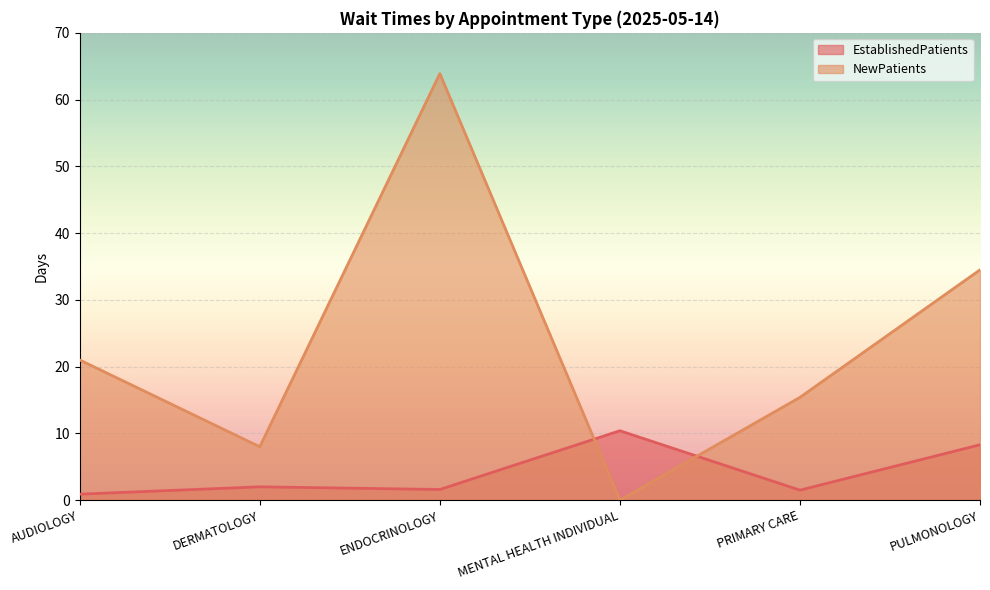

What is the total value across all series at MENTAL HEALTH INDIVIDUAL?

10.4